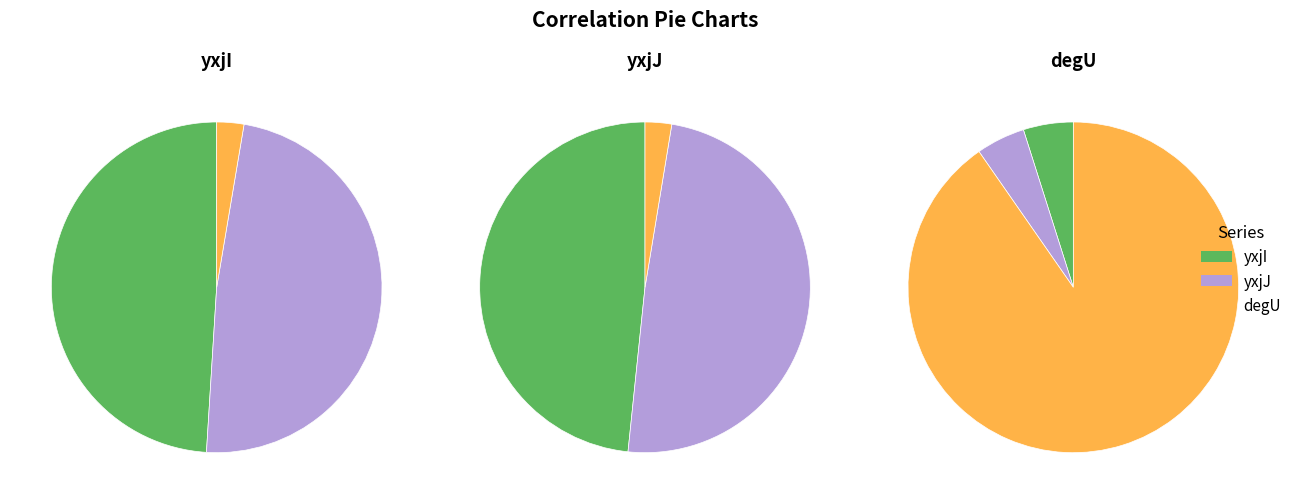

Is it true that yxjI is 56% of the pie?

False